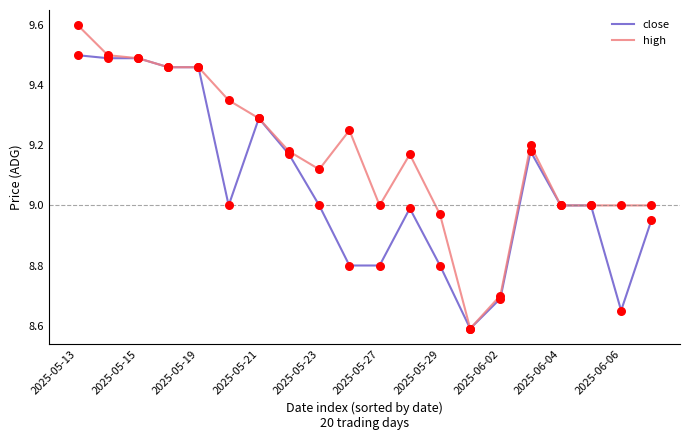

What are all the series names shown in the legend?

close, high